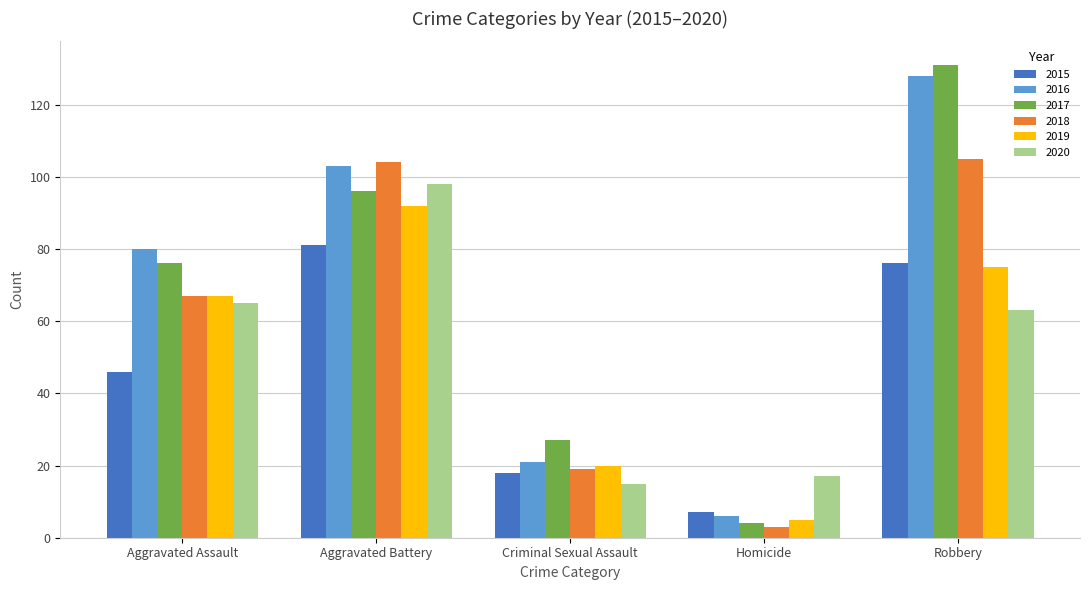

What is the total value across all series at Aggravated Battery?

574